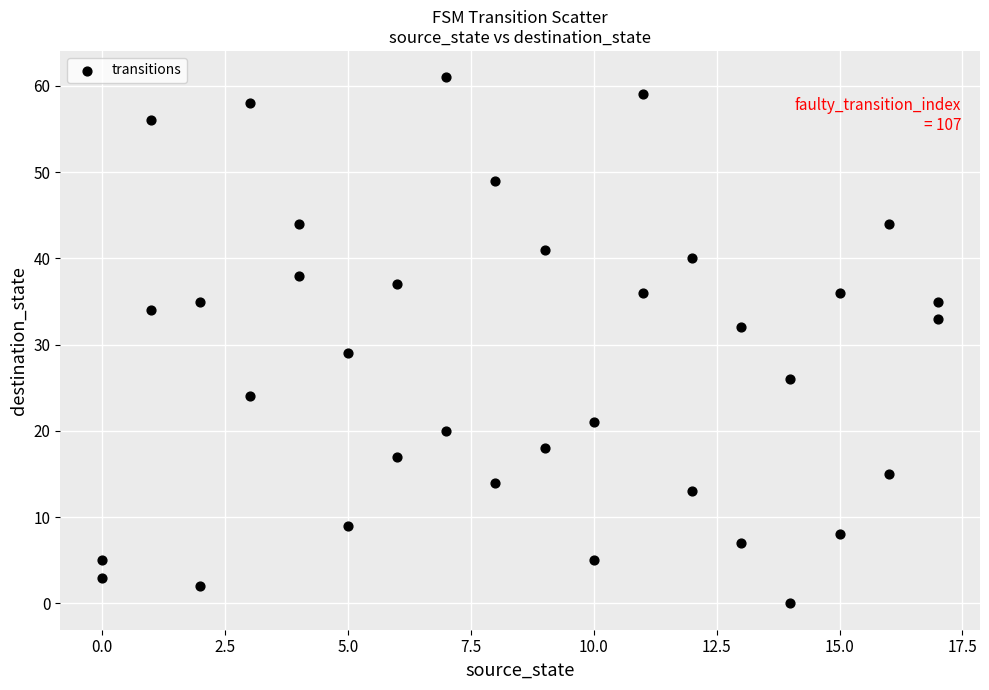

What is the range of Y values (max minus min)?

61